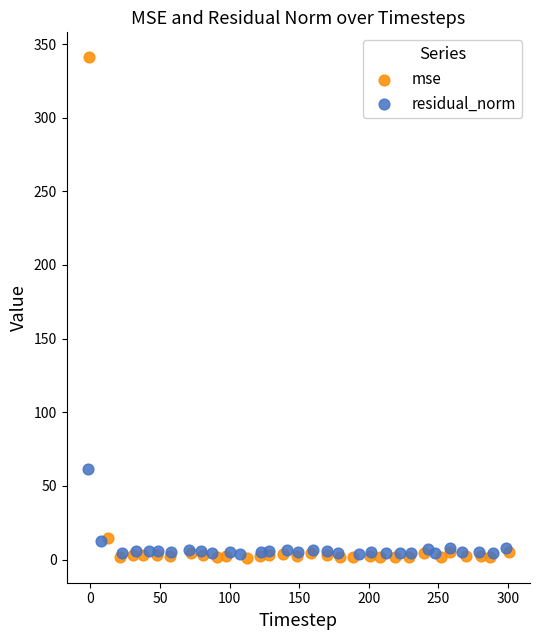

What are all the series names shown in the legend?

mse, residual_norm